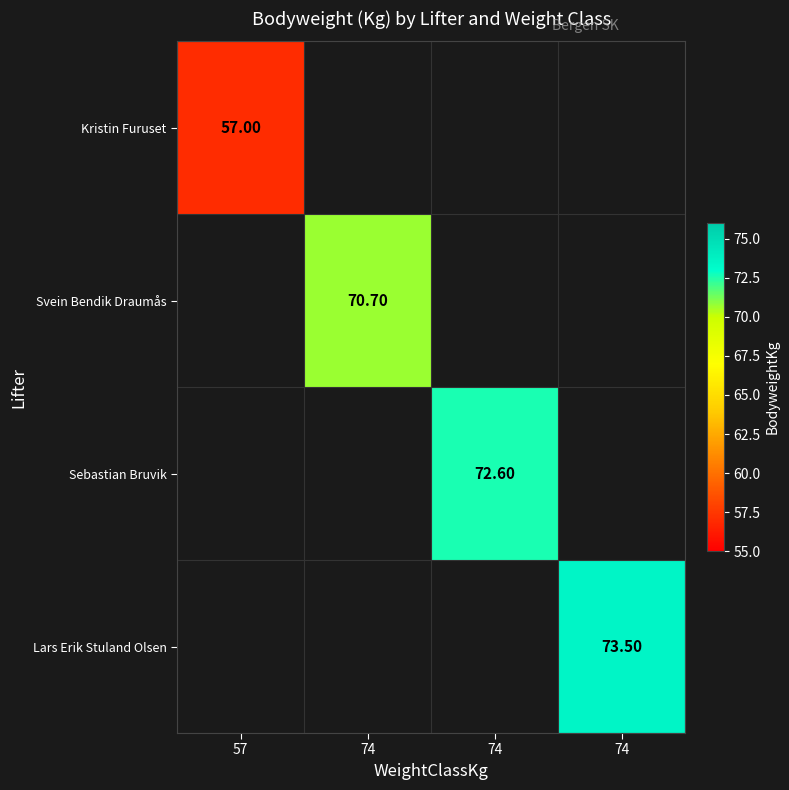

List the series in order of their overall mean, lowest first.

Kristin Furuset, Svein Bendik Draumås, Sebastian Bruvik, Lars Erik Stuland Olsen